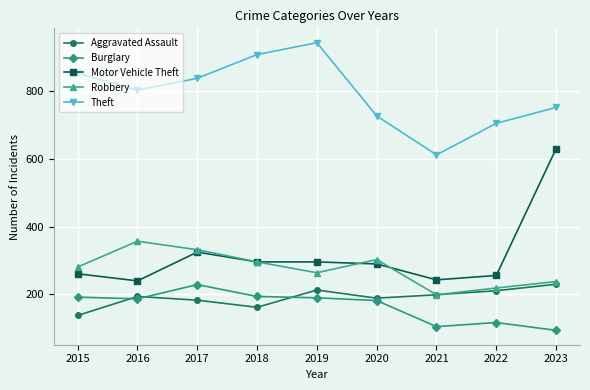

What is the sum of all Aggravated Assault values?

1719